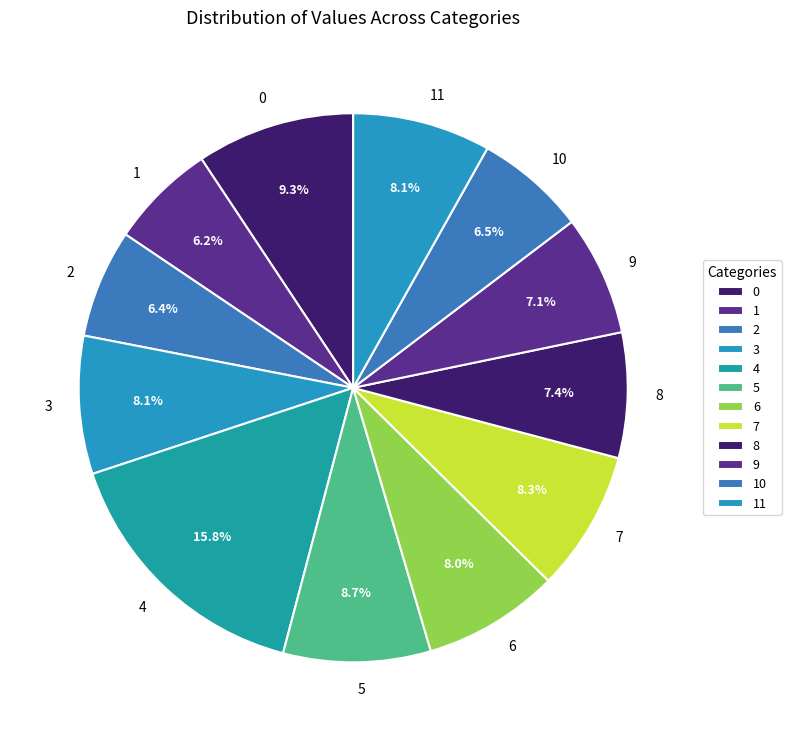

To the nearest percent, what is the difference between the largest and smallest slice percentages?

10%